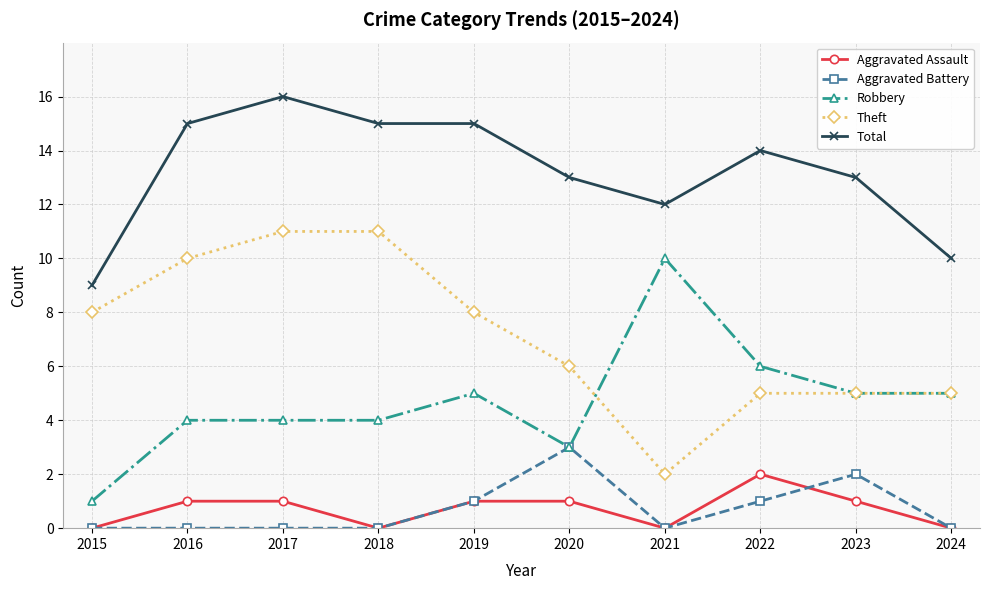

Which category has the highest value in the Aggravated Battery series?

2020